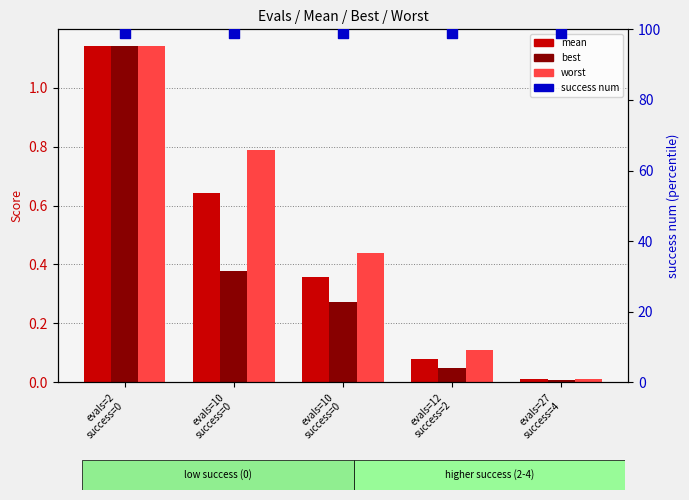

What is the total value across all series at evals=27
success=4?

99.0